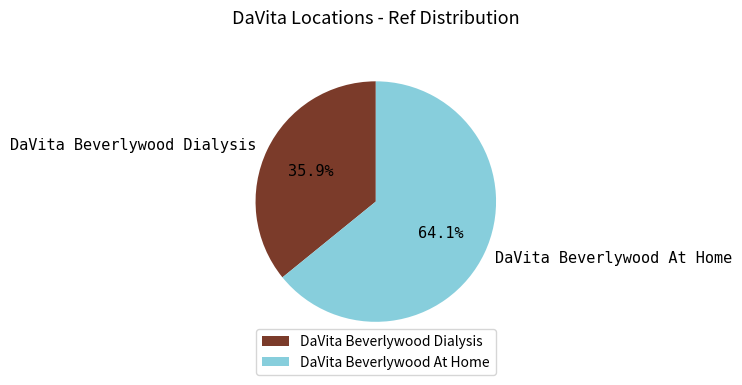

To the nearest percent, what percentage of the pie is DaVita Beverlywood At Home?

64%